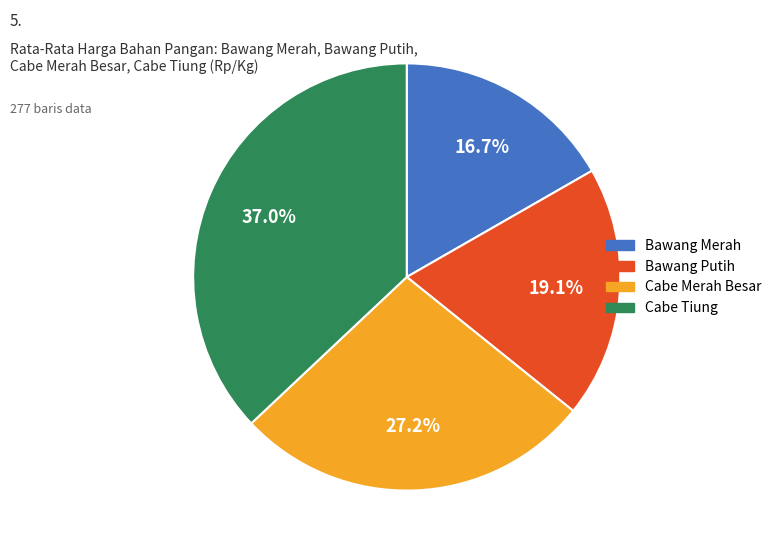

The Bawang Merah slice represents 17% of the pie. True or false?

True